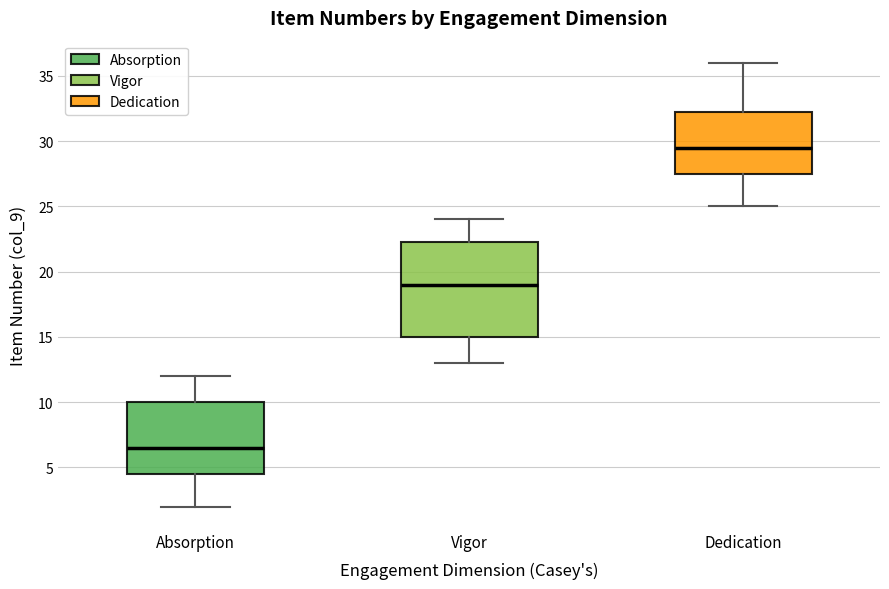

Which box's median line is the highest?

Dedication